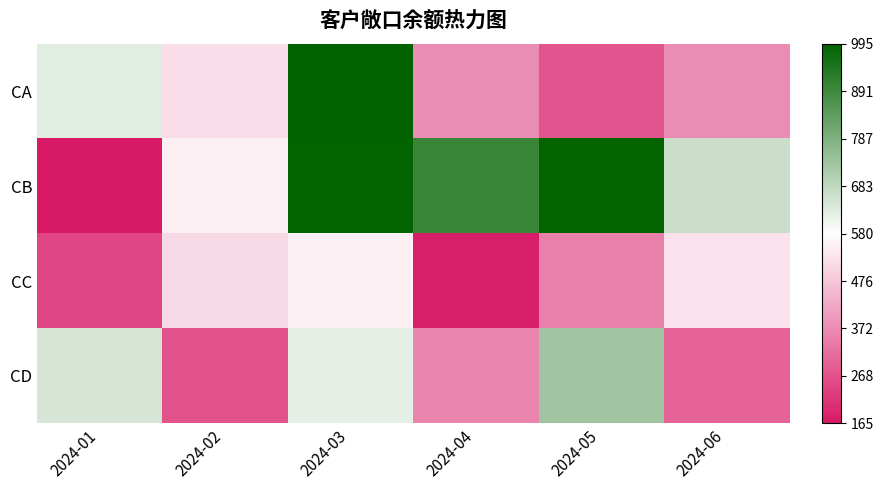

What is the total value across all series at 2024-01?

1.2